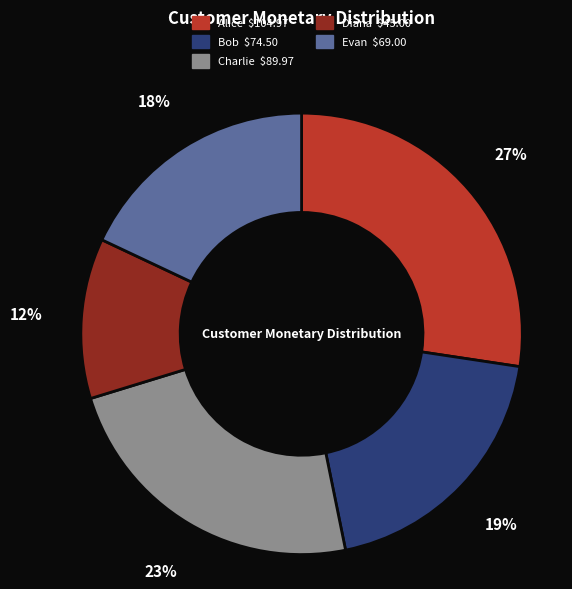

True or false: Bob accounts for 27% of the total.

False